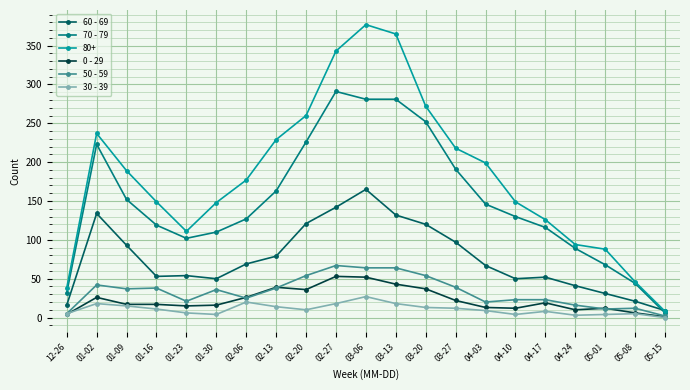

How many values in the 60 - 69 series are below 67?

10